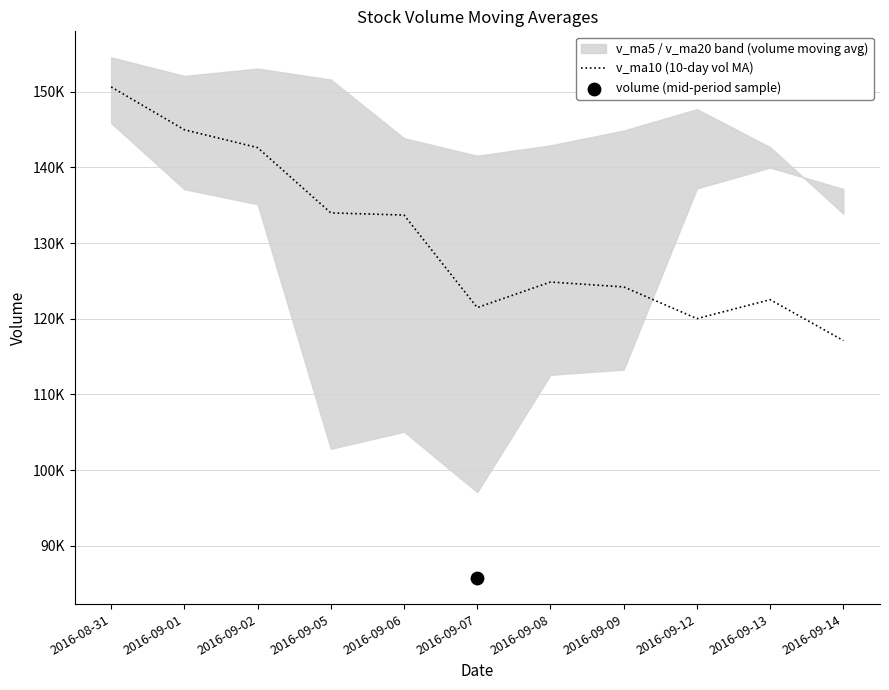

Between 2016-09-02 and 2016-09-14, which is larger?

2016-09-02